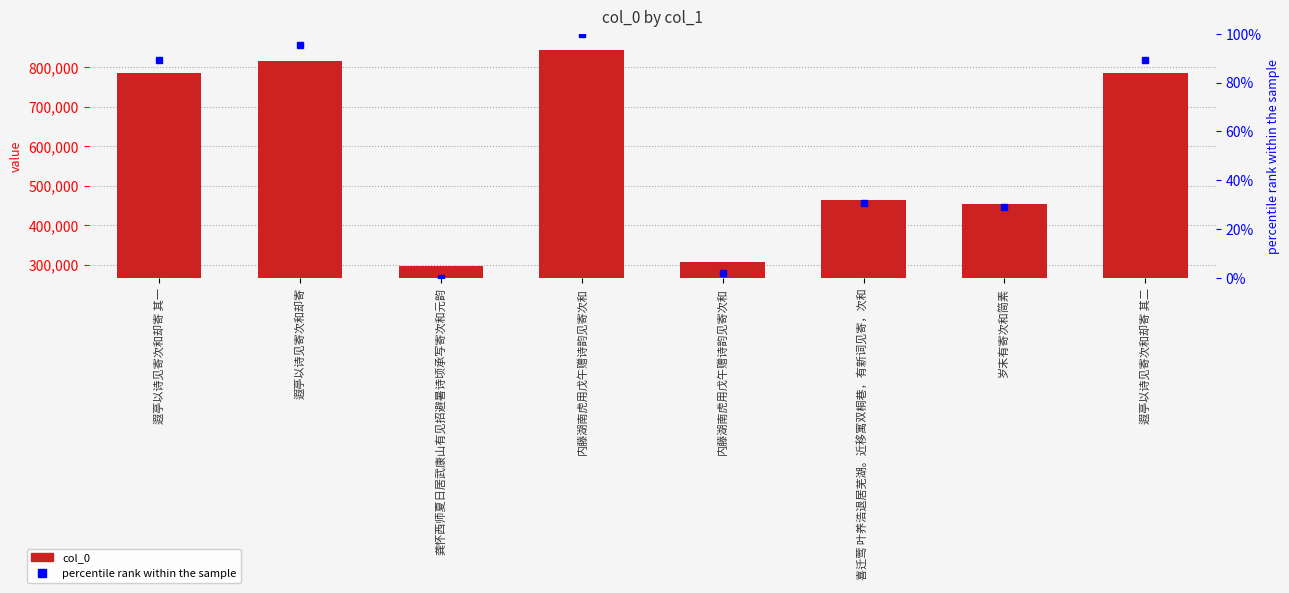

What is the label of the 6th bar from the left?

喜迁莺 叶养浩退居芜湖。近移寓双桐巷，有新词见寄，次和